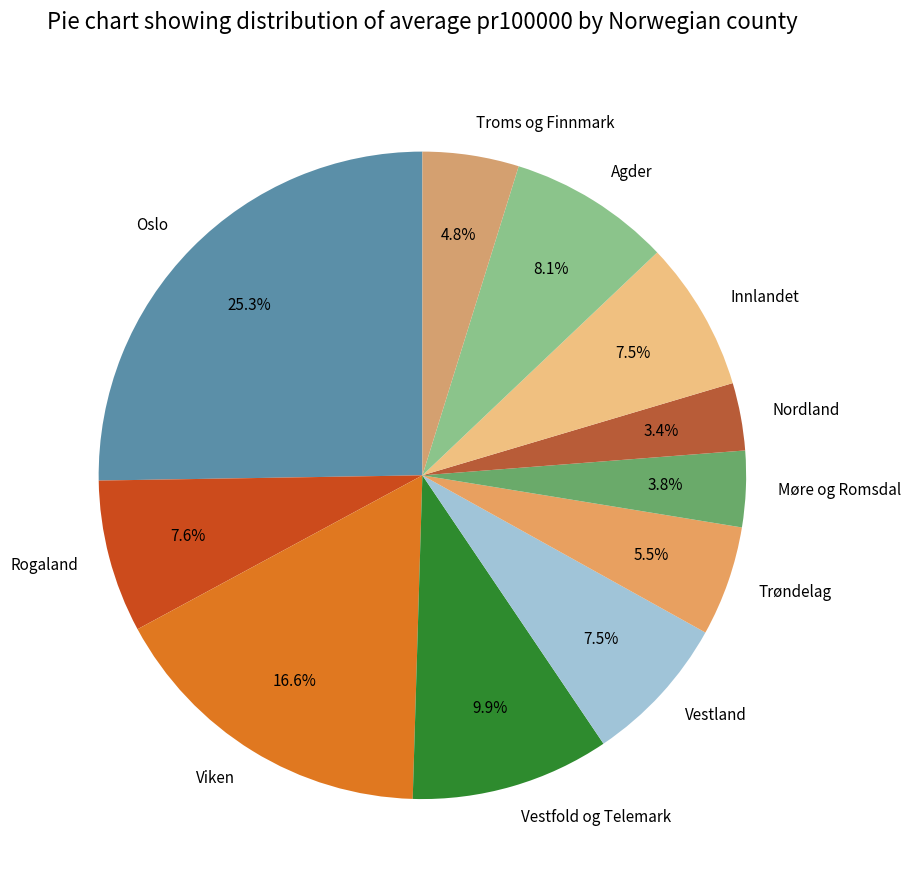

Which category has the biggest portion of the pie?

Oslo